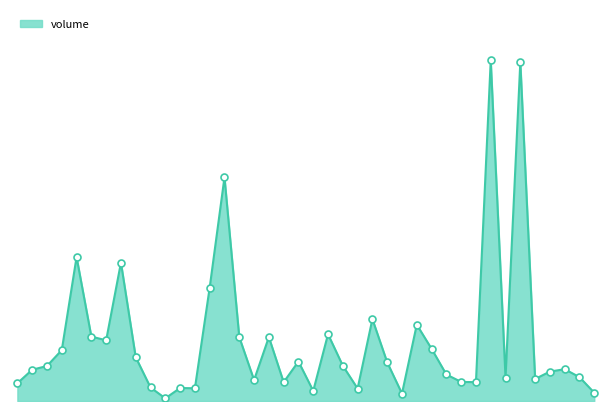

Does the chart have visible grid lines?

No